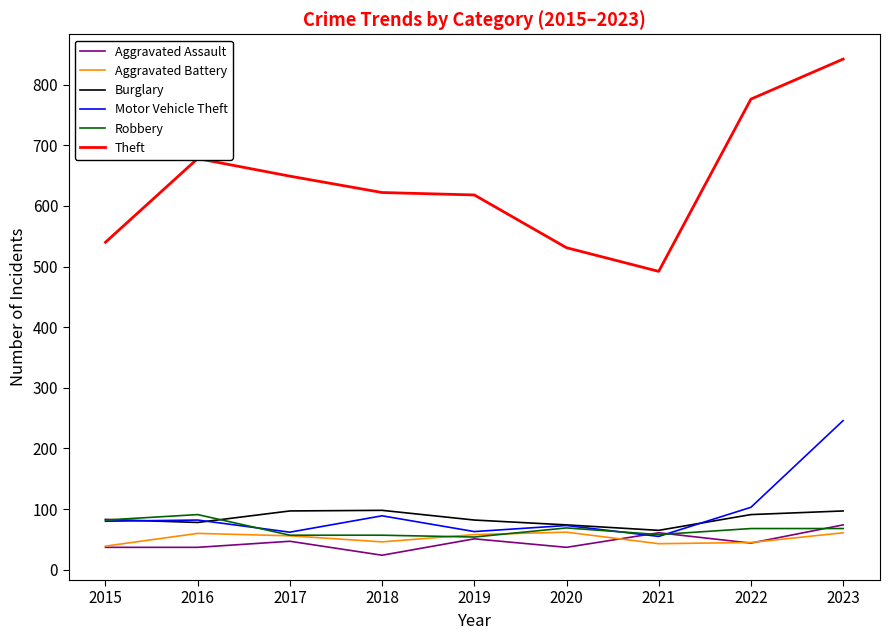

True or false: Theft and Burglary intersect in this chart.

False